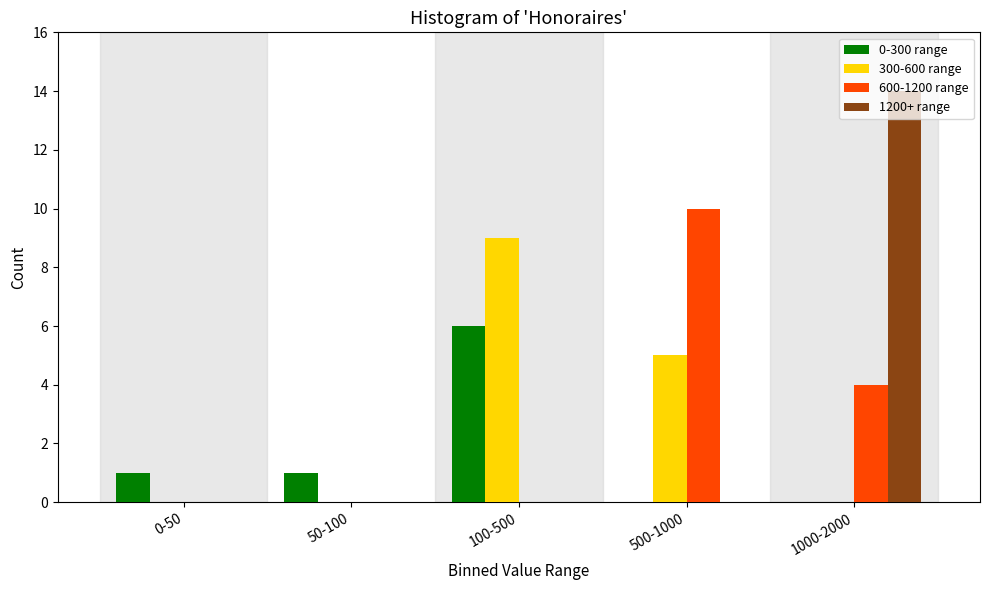

At which category is the sum across all series the highest?

1000-2000